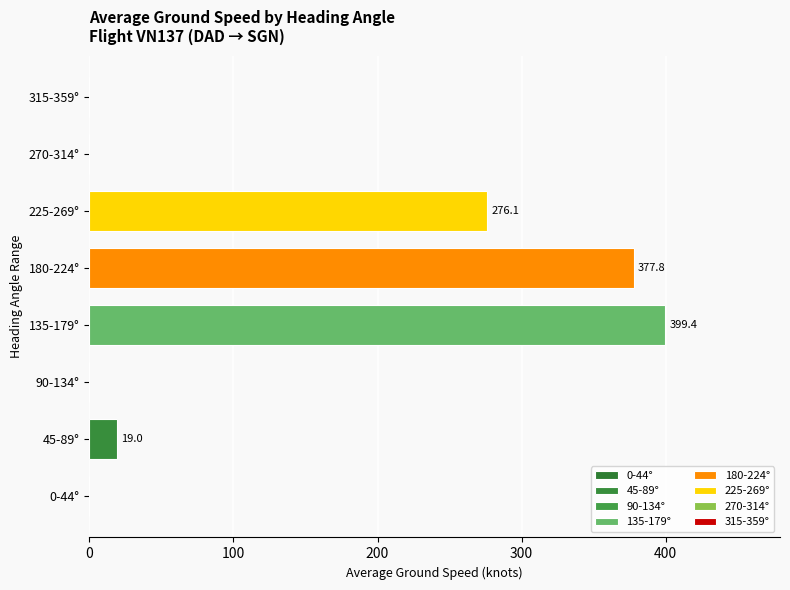

What is the sum of all values?

1072.3